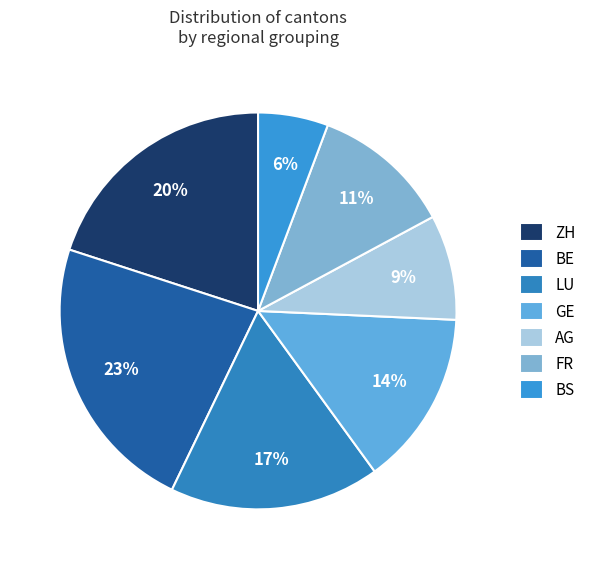

To the nearest percent, what is the difference between the AG and BE slice percentages?

14%